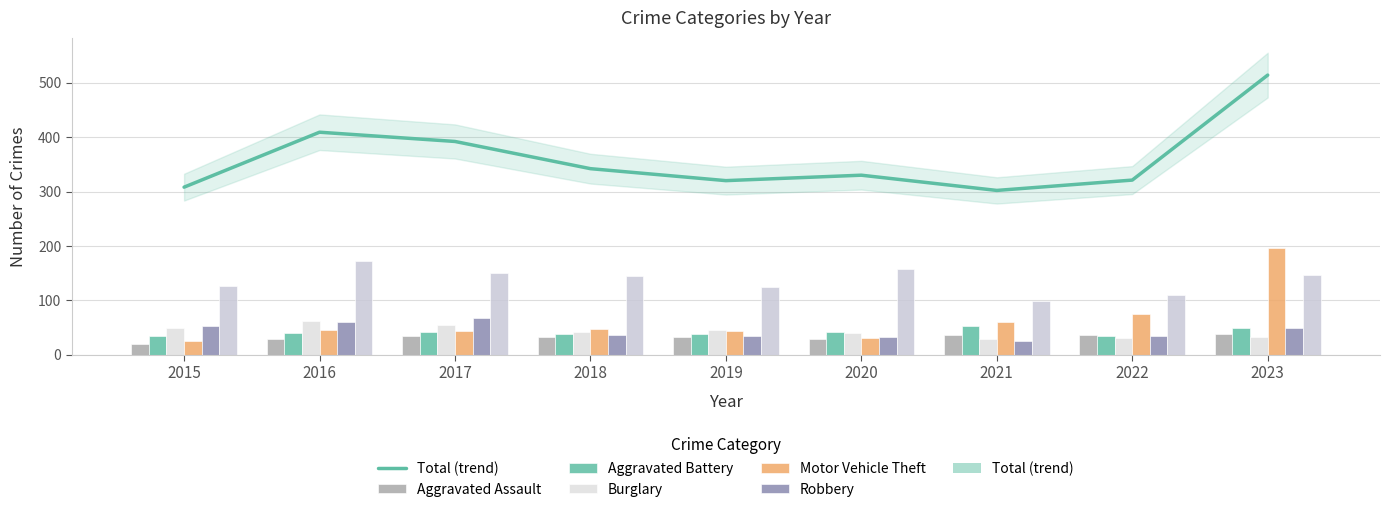

At which label does Motor Vehicle Theft first exceed 45?

2018